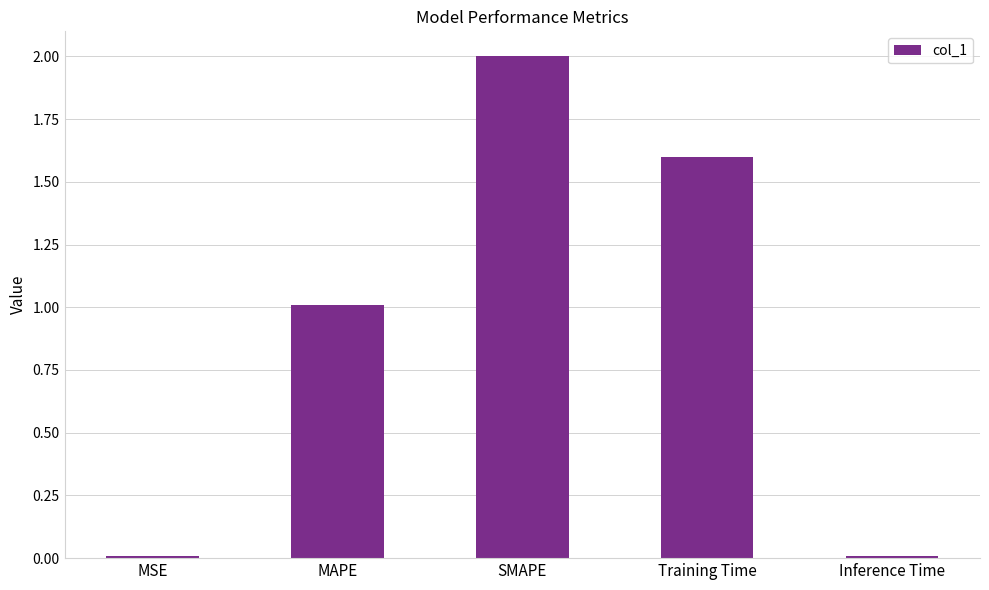

What is the sum of all values?

4.6